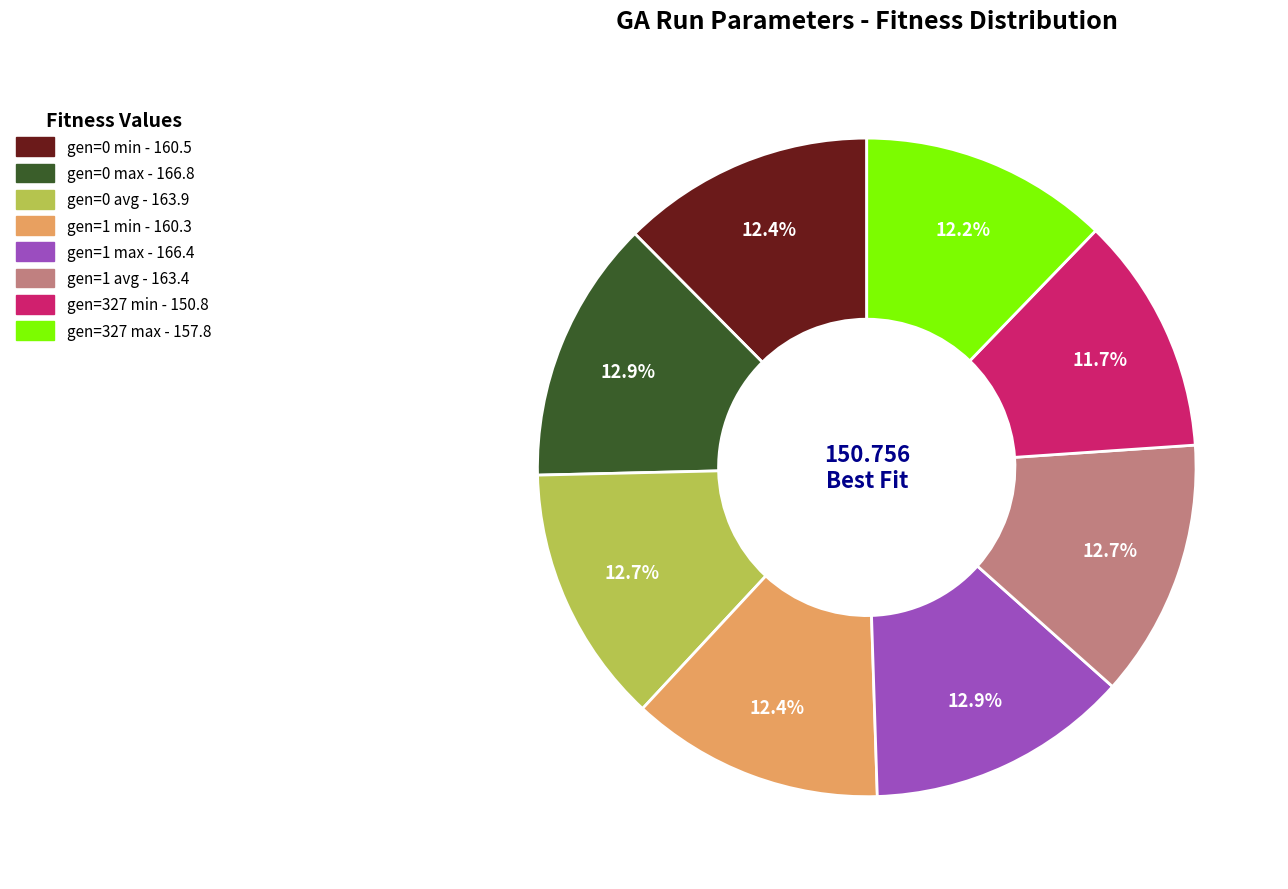

What percentage is the gen=0 avg slice, to the nearest percent?

13%